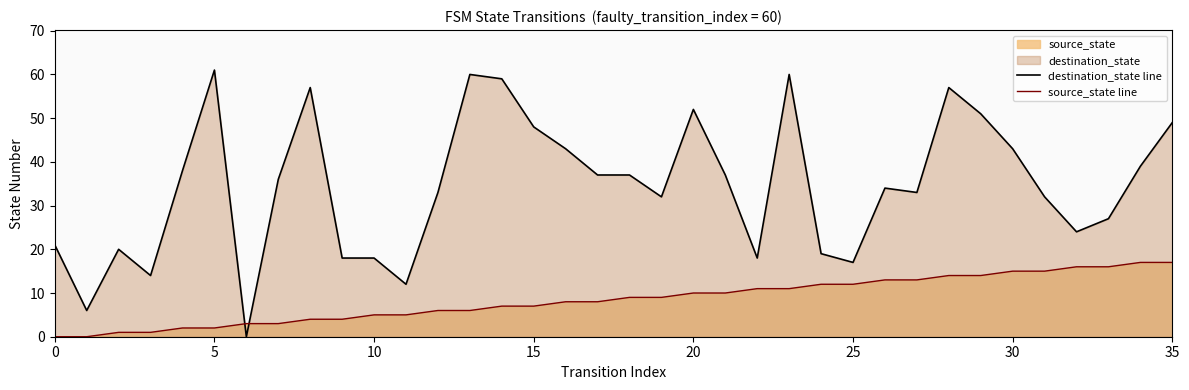

Rank the series by their average value, from lowest to highest.

source_state line, destination_state line